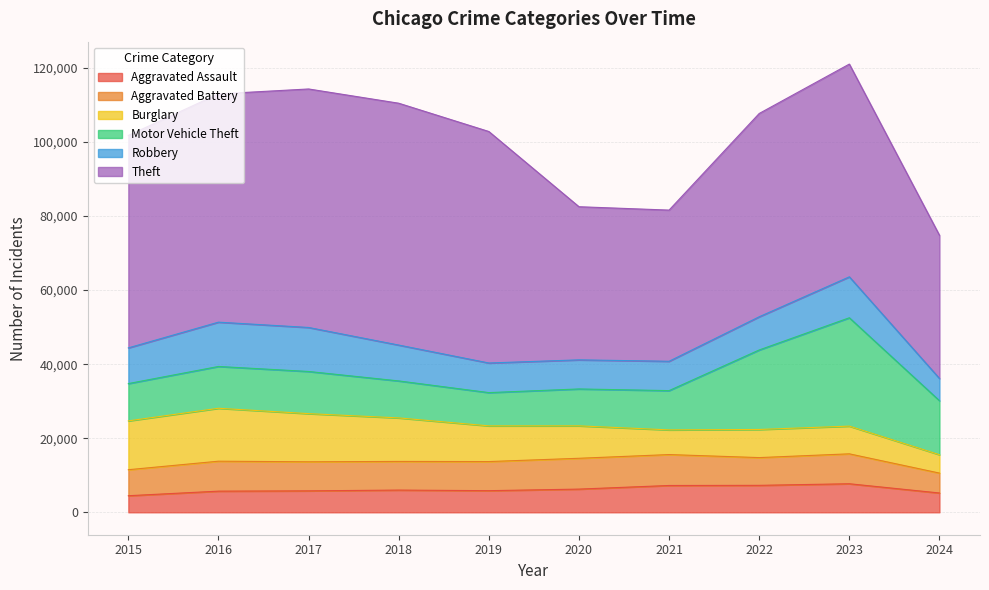

The value of Robbery at 2015 is 9638. True or false?

True